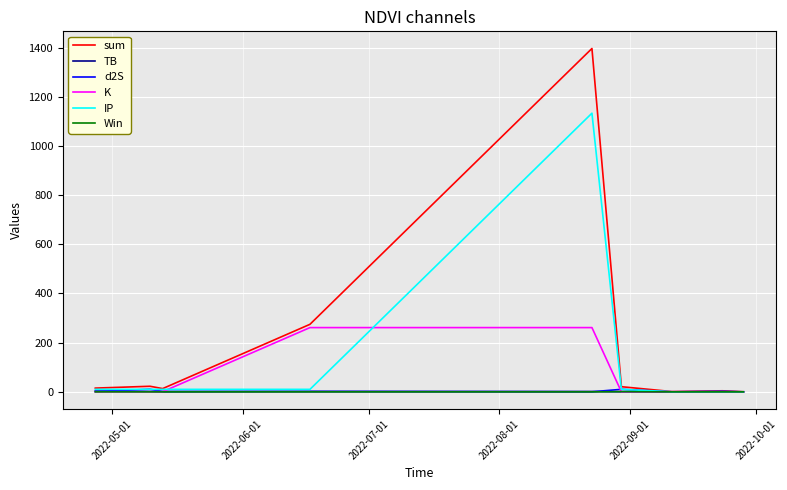

What is the minimum value for IP?

0.5